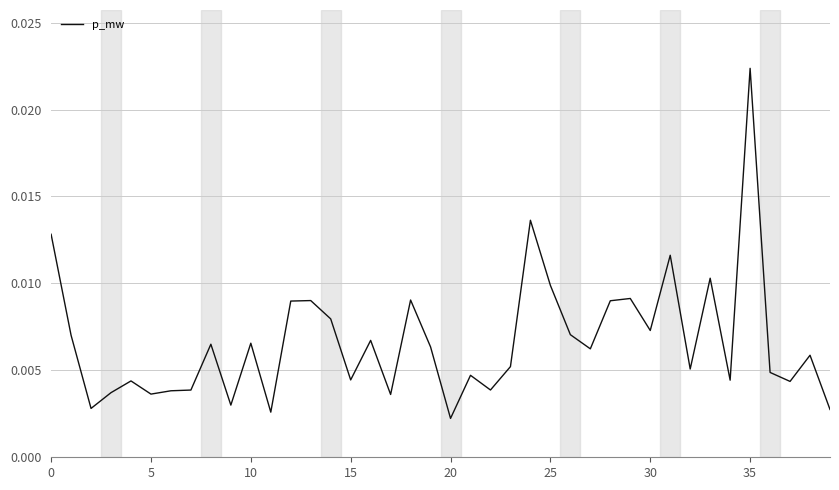

At which category does the chart reach its peak across all series?

35